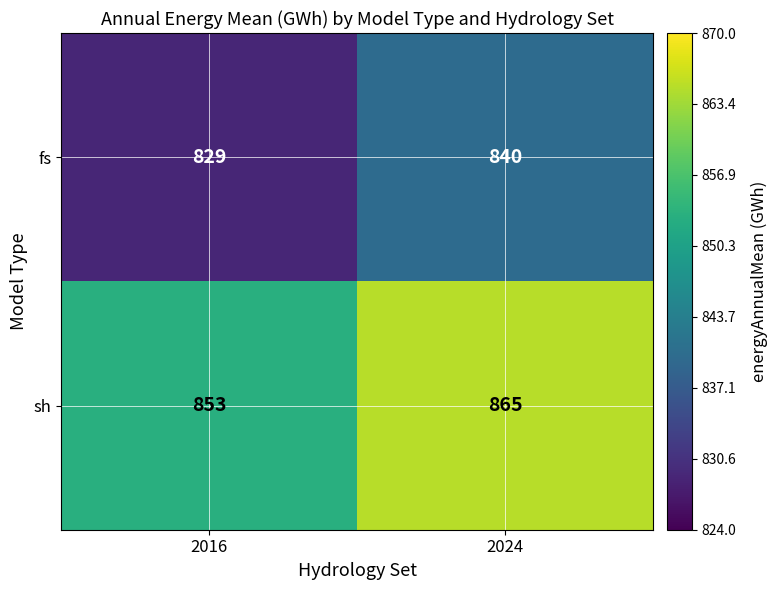

Is the value of fs at 2024 greater than the value of sh at 2024?

No